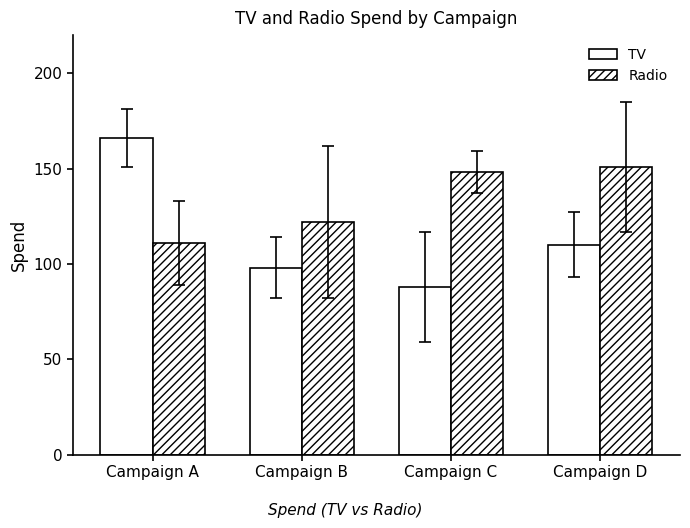

Rank the series by their maximum value, from lowest to highest.

Radio, TV